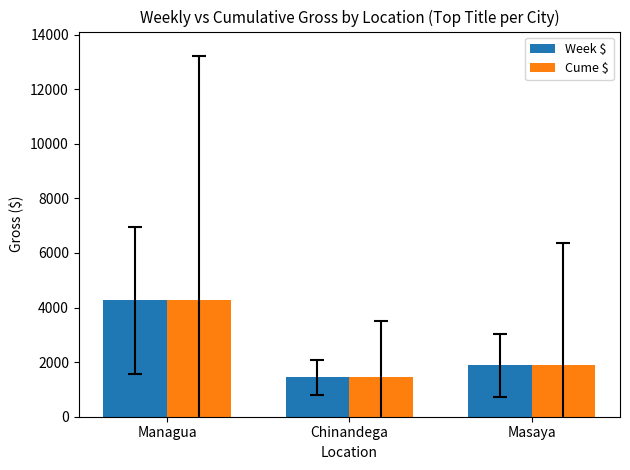

How many series are shown in this chart?

2